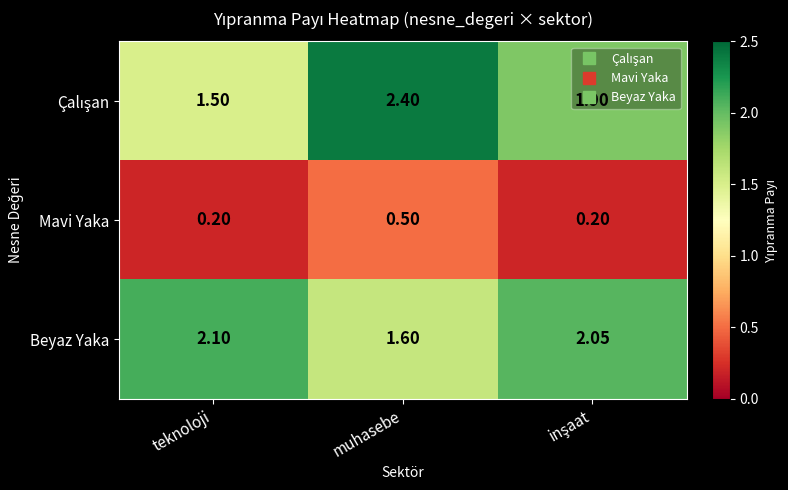

At which category is the sum across all series the highest?

muhasebe